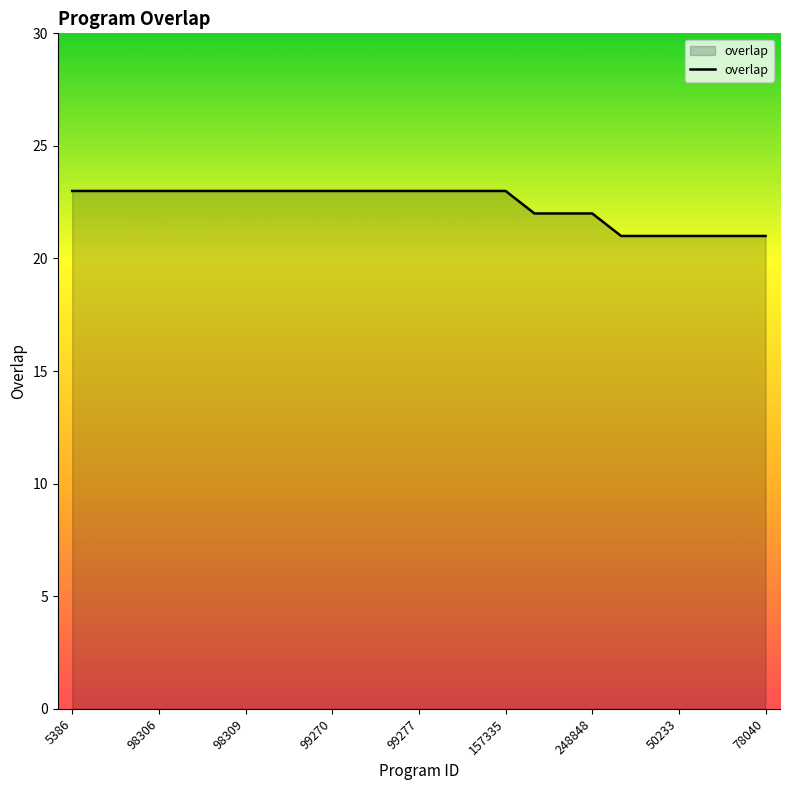

What is the minimum value shown in the chart?

21